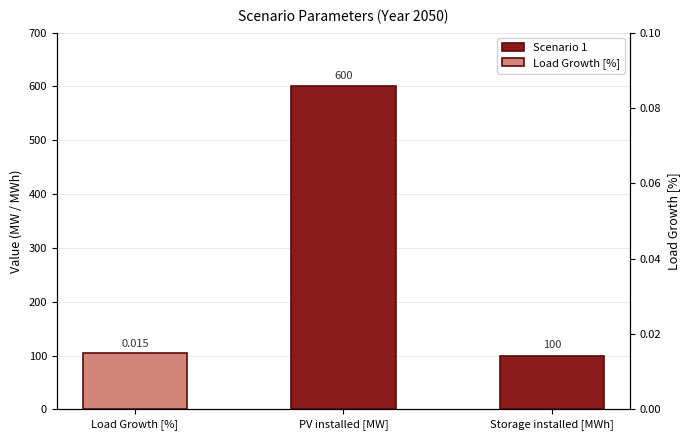

What is the difference between the maximum and minimum values?

500